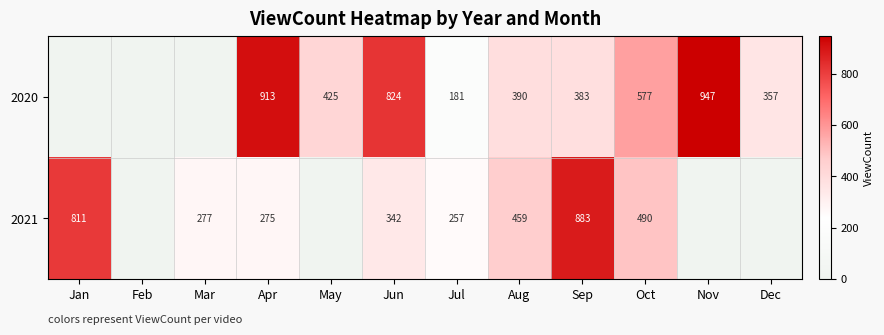

At Sep, list the series in order from largest to smallest.

2021, 2020